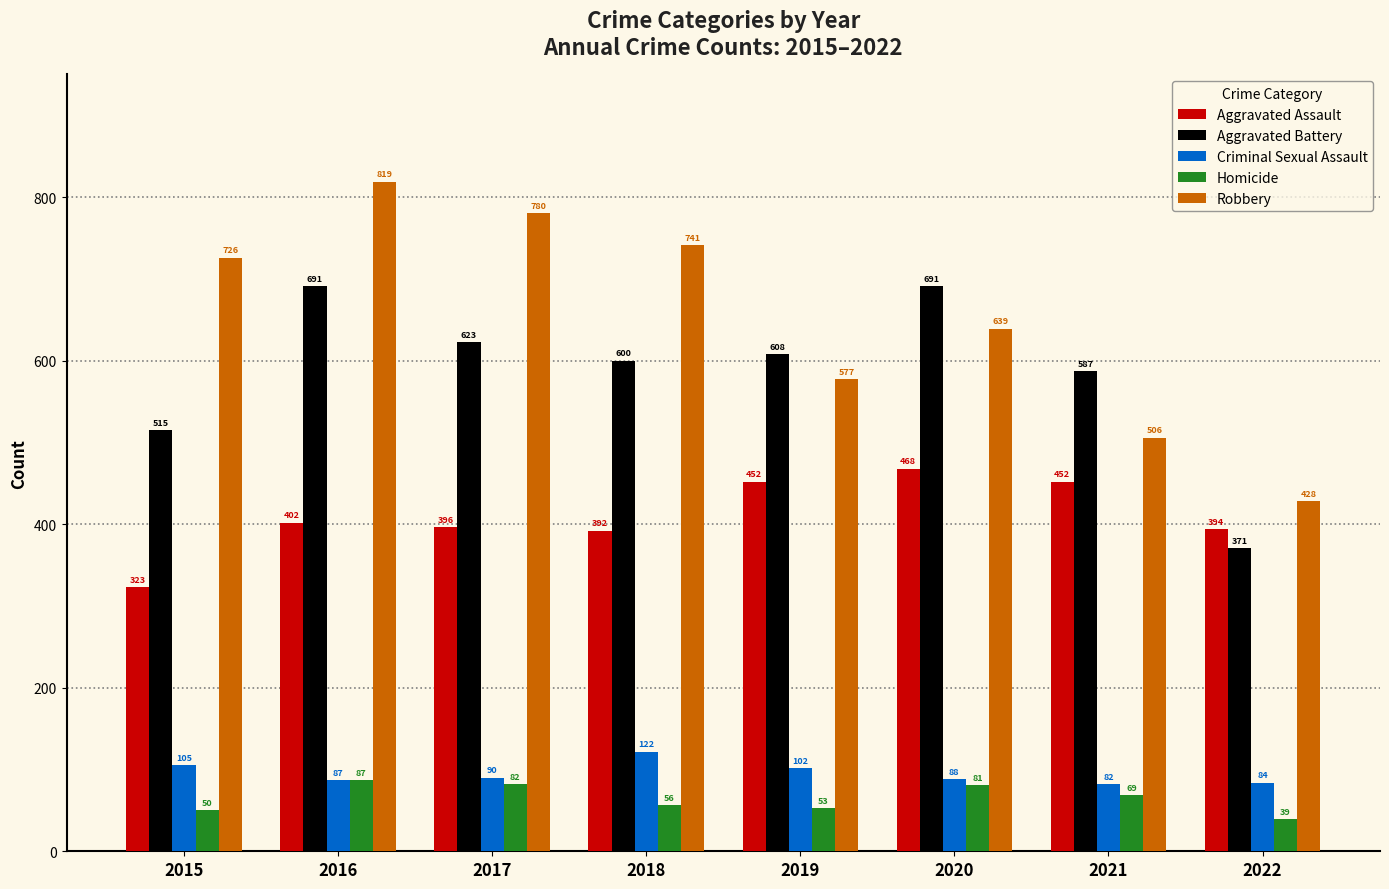

How many data points does each series have?

8